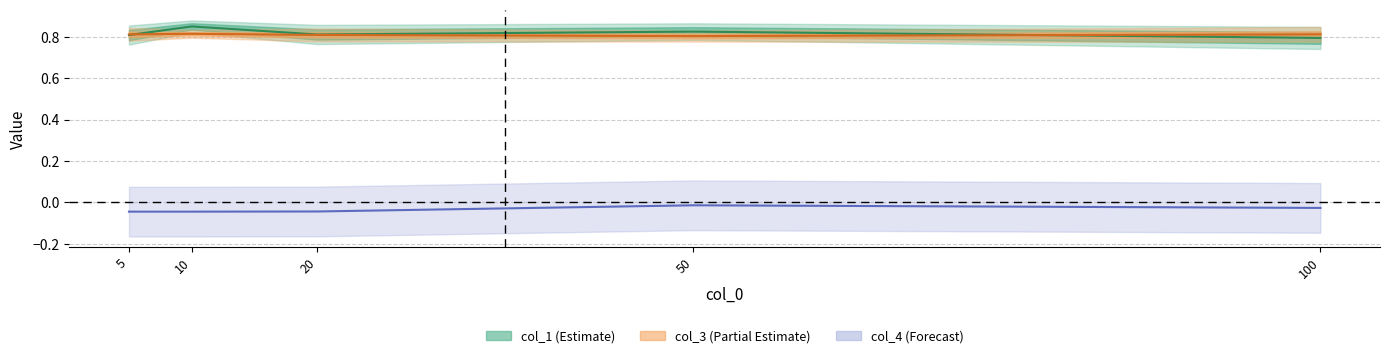

At which label does col_1 reach its minimum?

100